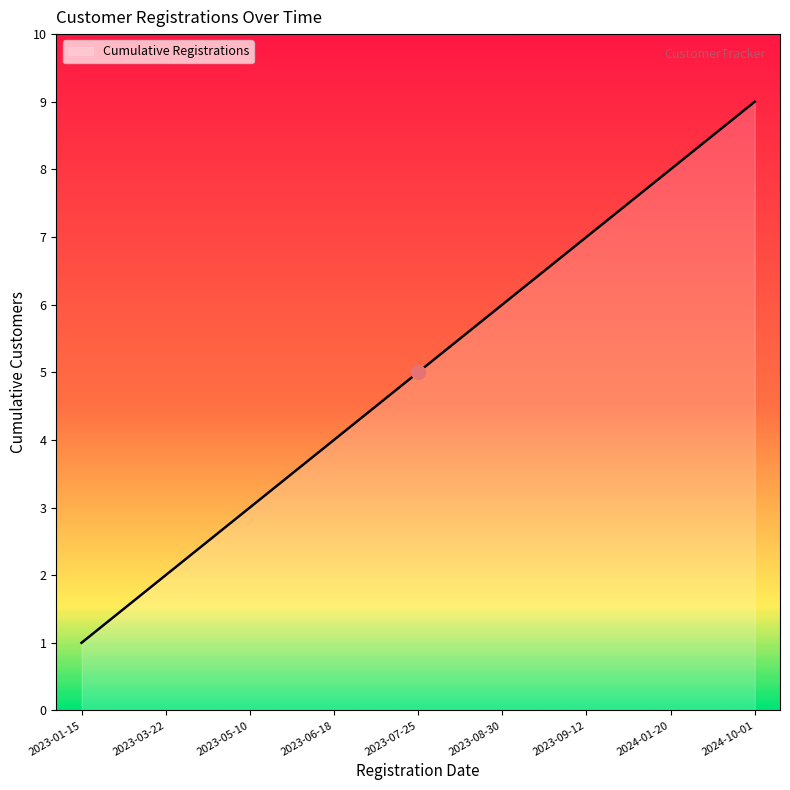

How many lines are shown in the chart?

1